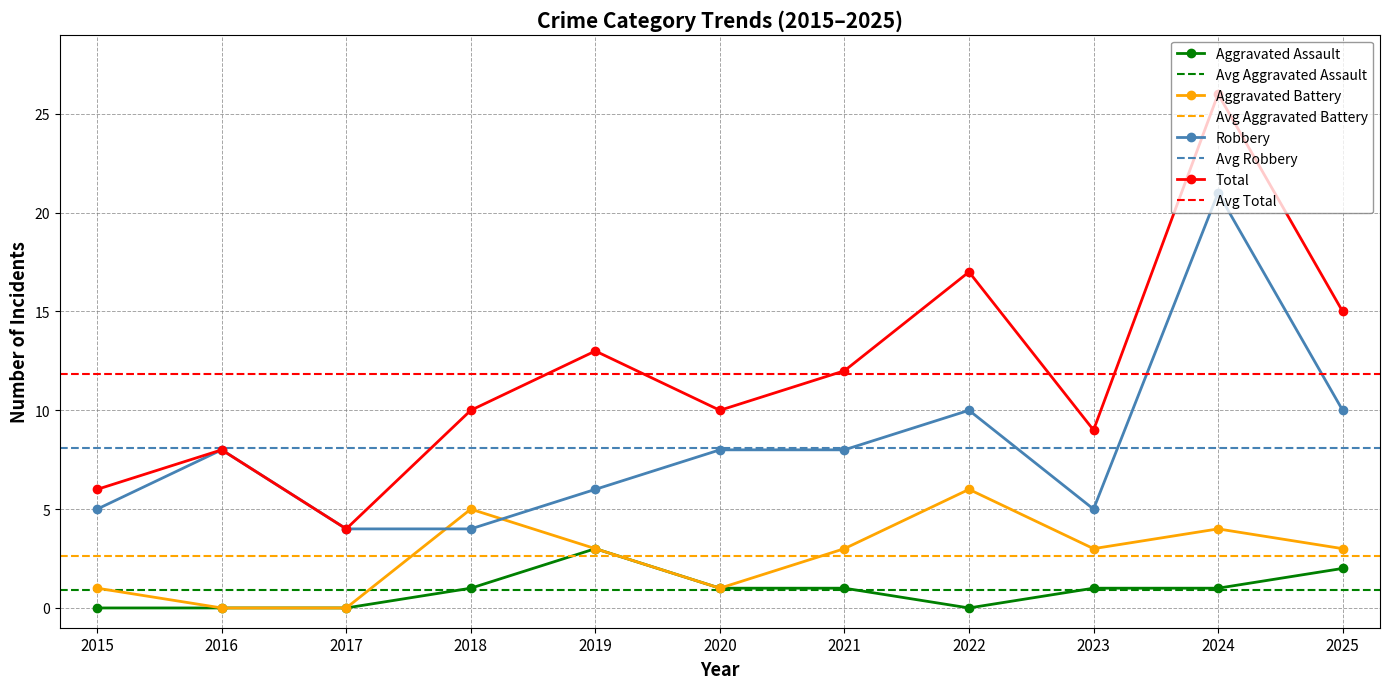

True or false: Robbery has a value of 6 at 2017.

False